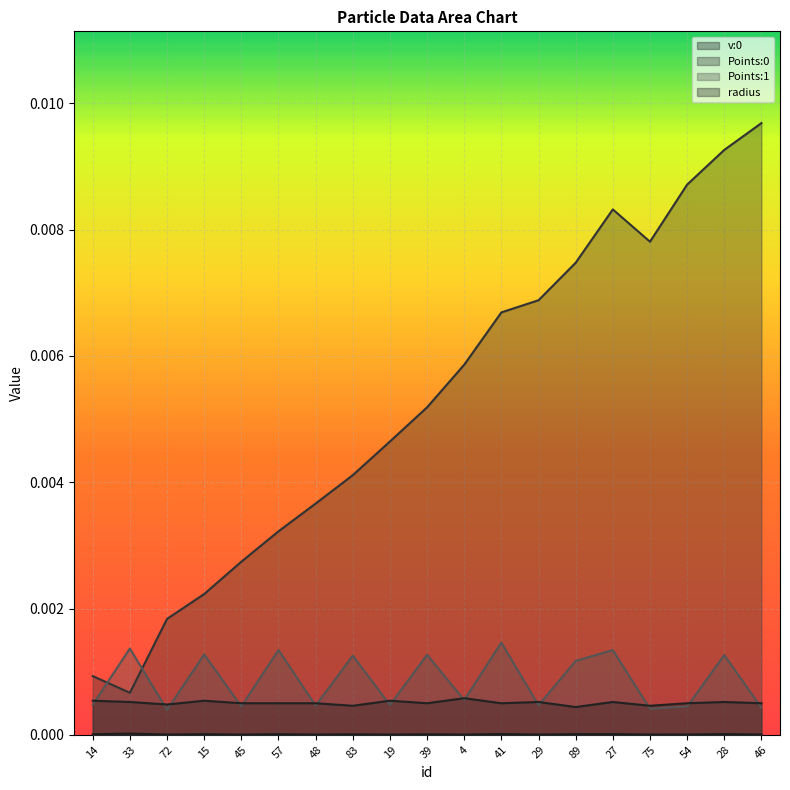

What are all the series names shown in the legend?

v:0, Points:0, Points:1, radius